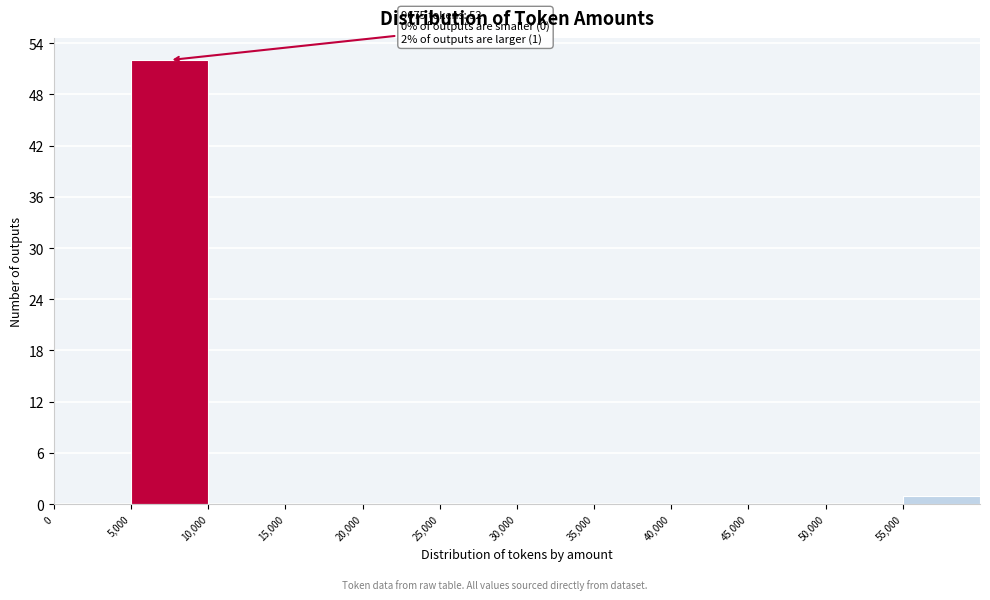

Which range on the x-axis has the tallest bar?

5000 to 10000